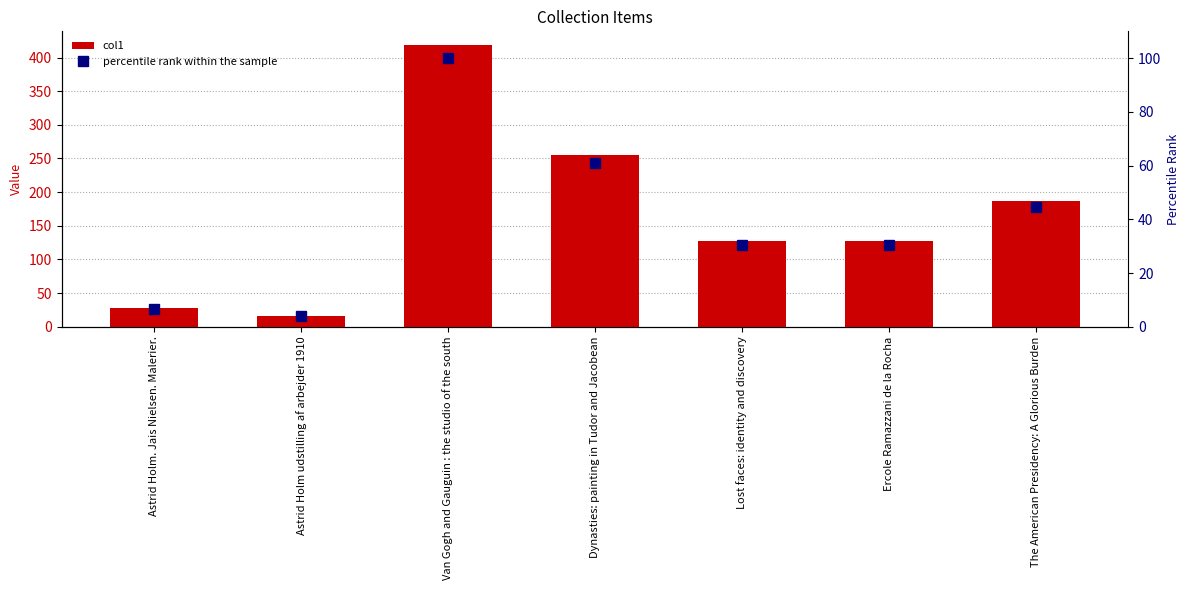

Which series has the largest range (max minus min)?

col1